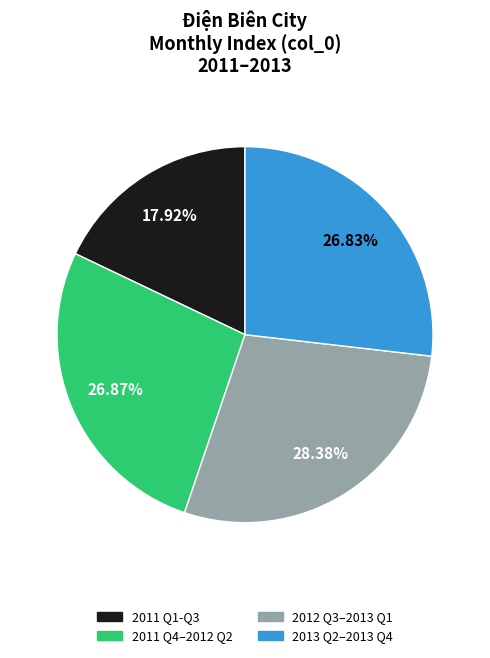

Is there a majority slice in this chart?

No